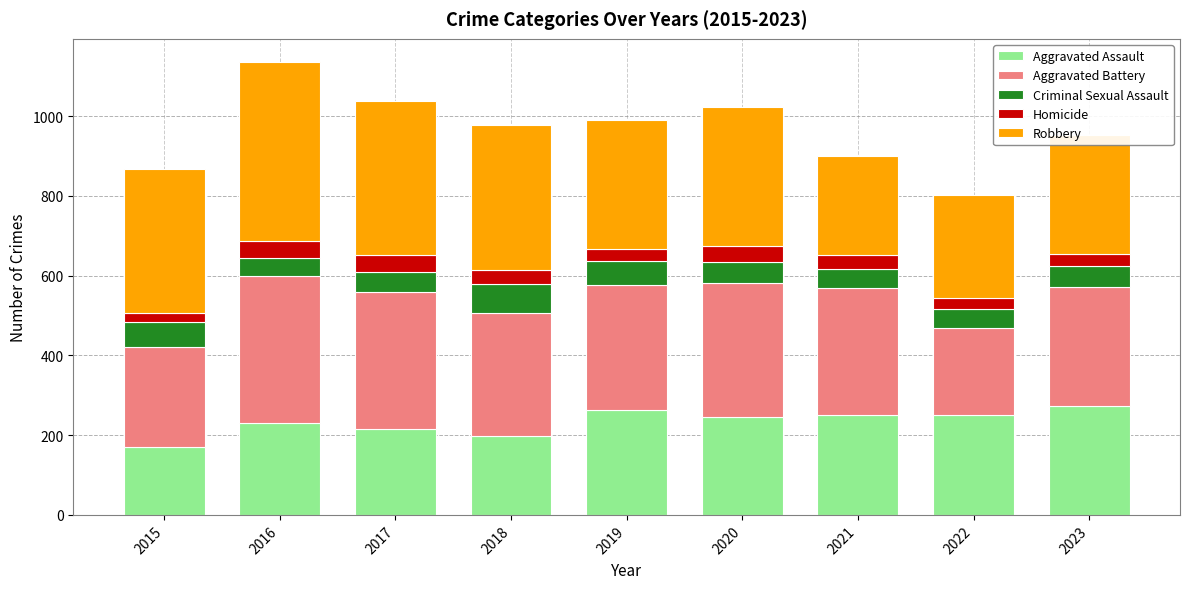

What is the total value across all series at 2019?

991